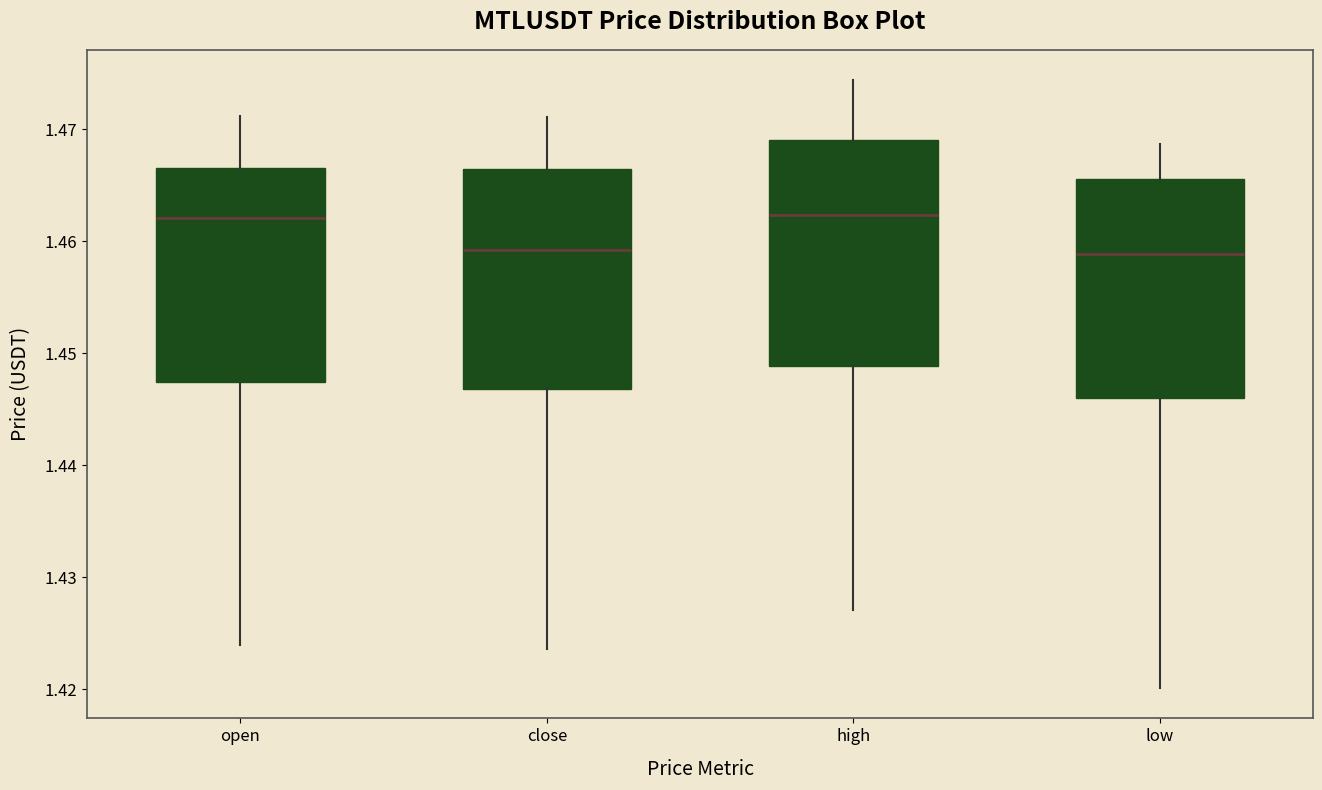

Reading left to right, read every box against the y-axis: the position of its median line, the range the box covers, and the ends of its whiskers. The values are not printed on the chart, so give them approximately, as read against the axis.

open: median 1.462, box 1.447 to 1.467, whiskers 1.424 to 1.471
close: median 1.459, box 1.447 to 1.467, whiskers 1.424 to 1.471
high: median 1.462, box 1.449 to 1.469, whiskers 1.427 to 1.474
low: median 1.459, box 1.446 to 1.466, whiskers 1.420 to 1.469